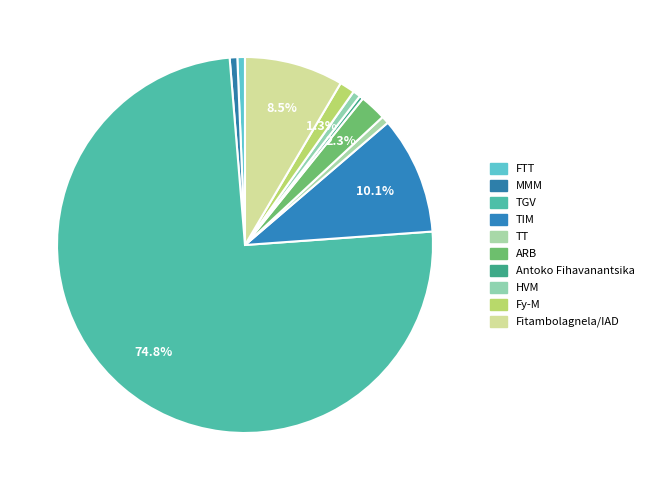

How many slices are in this pie chart?

10